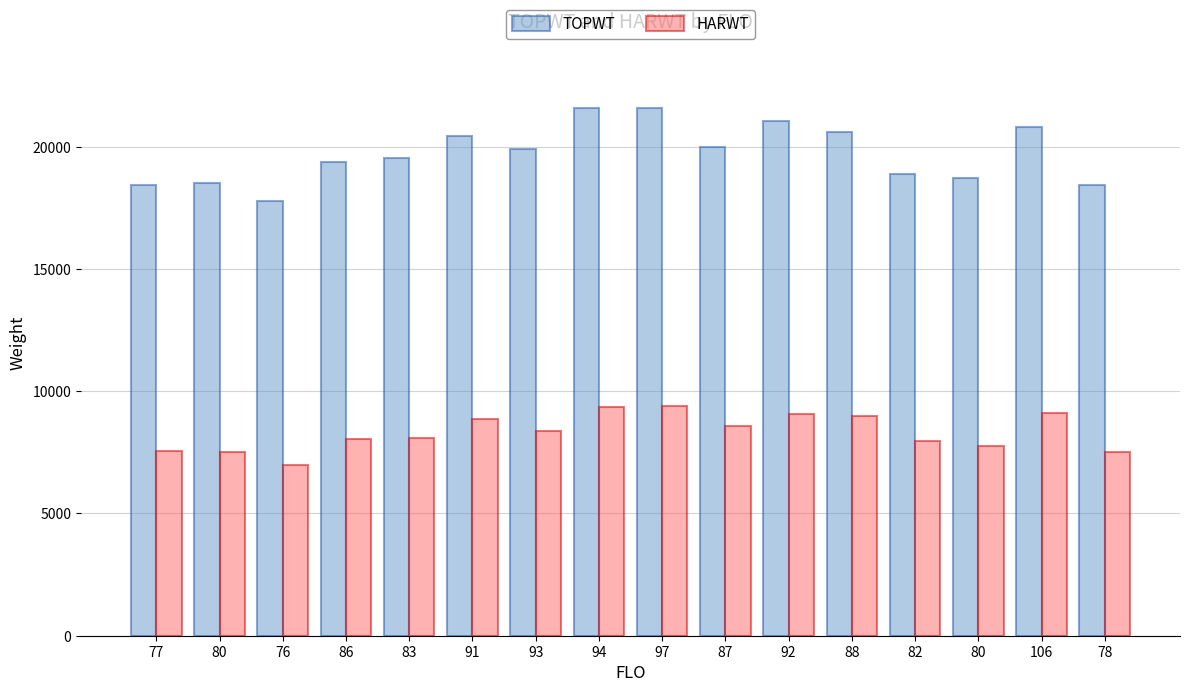

What is the label of the 1st bar from the right?

78